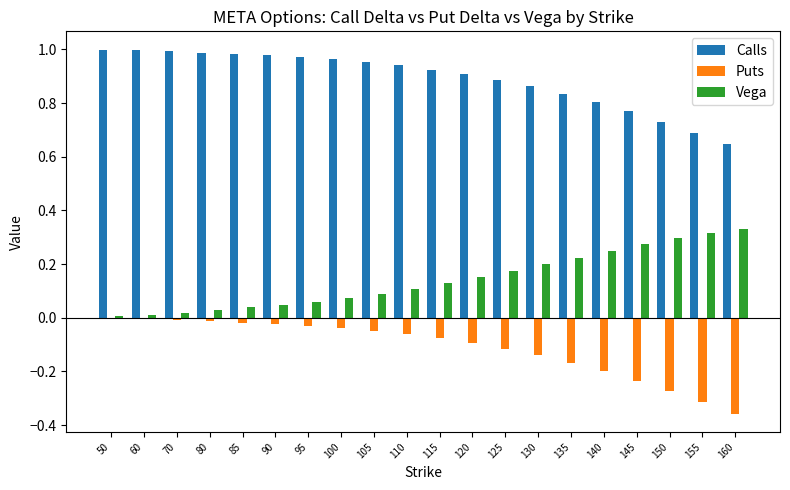

The Puts series shows -0.1 at 130. True or false?

True